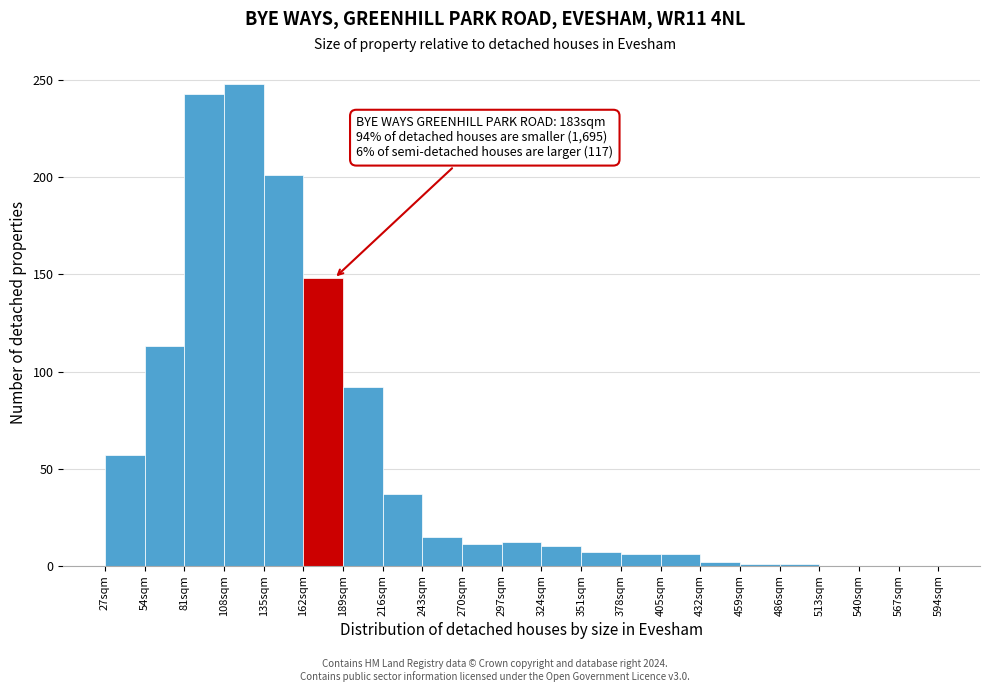

Over which range of the x-axis is the bar tallest?

108 to 135